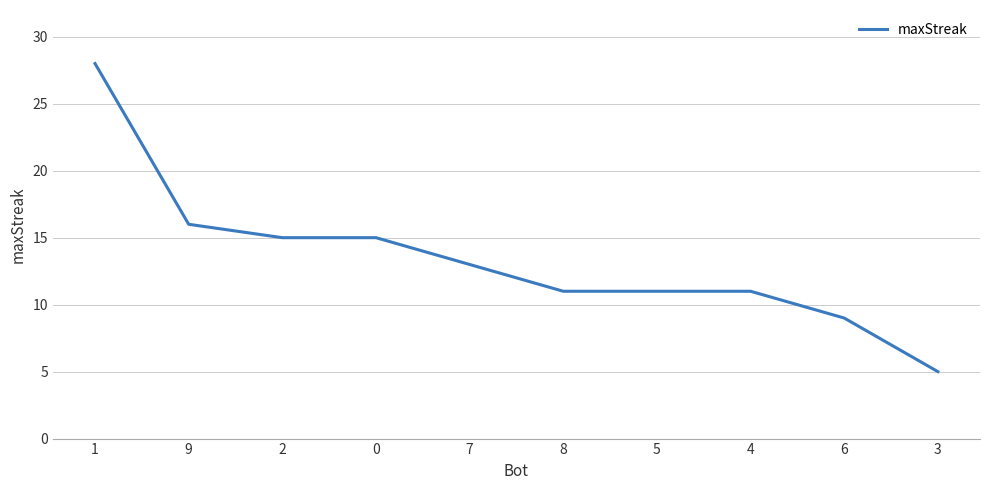

What position from the left is 1?

1